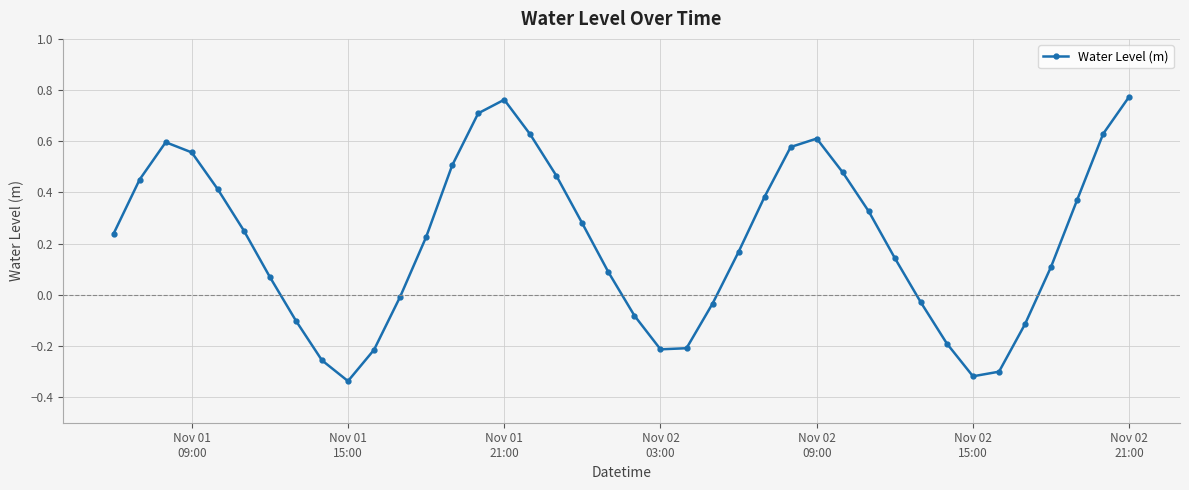

How many points are higher than both their immediate neighbors (excluding endpoints)?

3